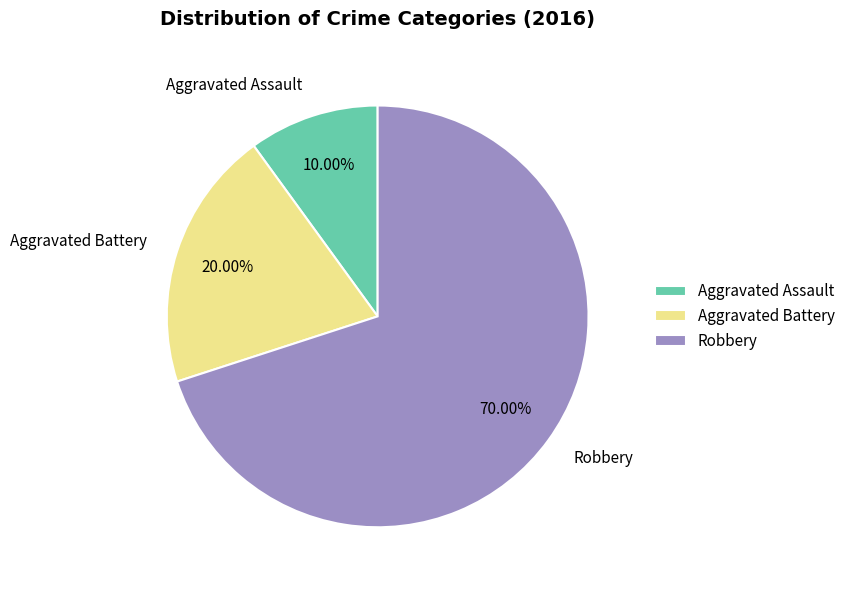

What is the ratio of the value at Aggravated Assault to the value at Robbery?

0.1